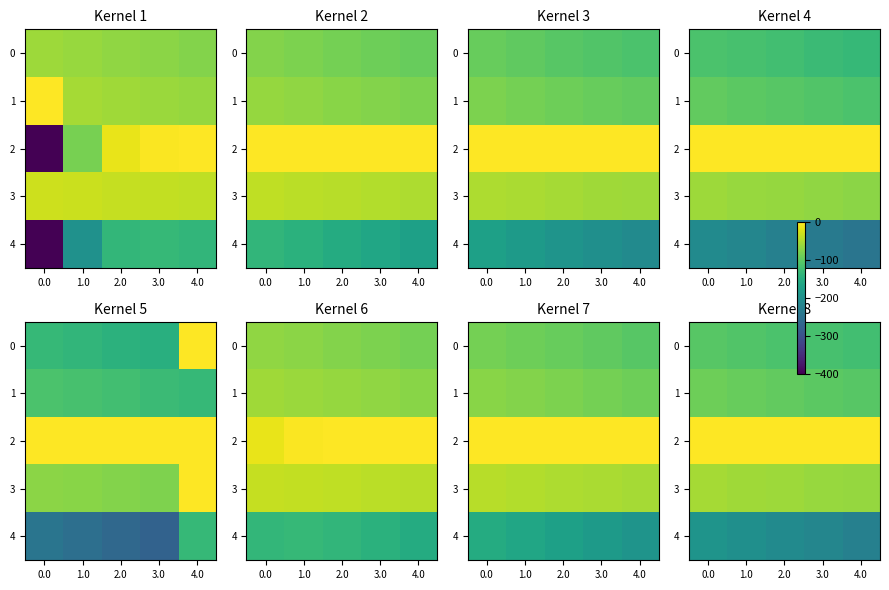

Which label corresponds to the largest value in the chart?

4.0